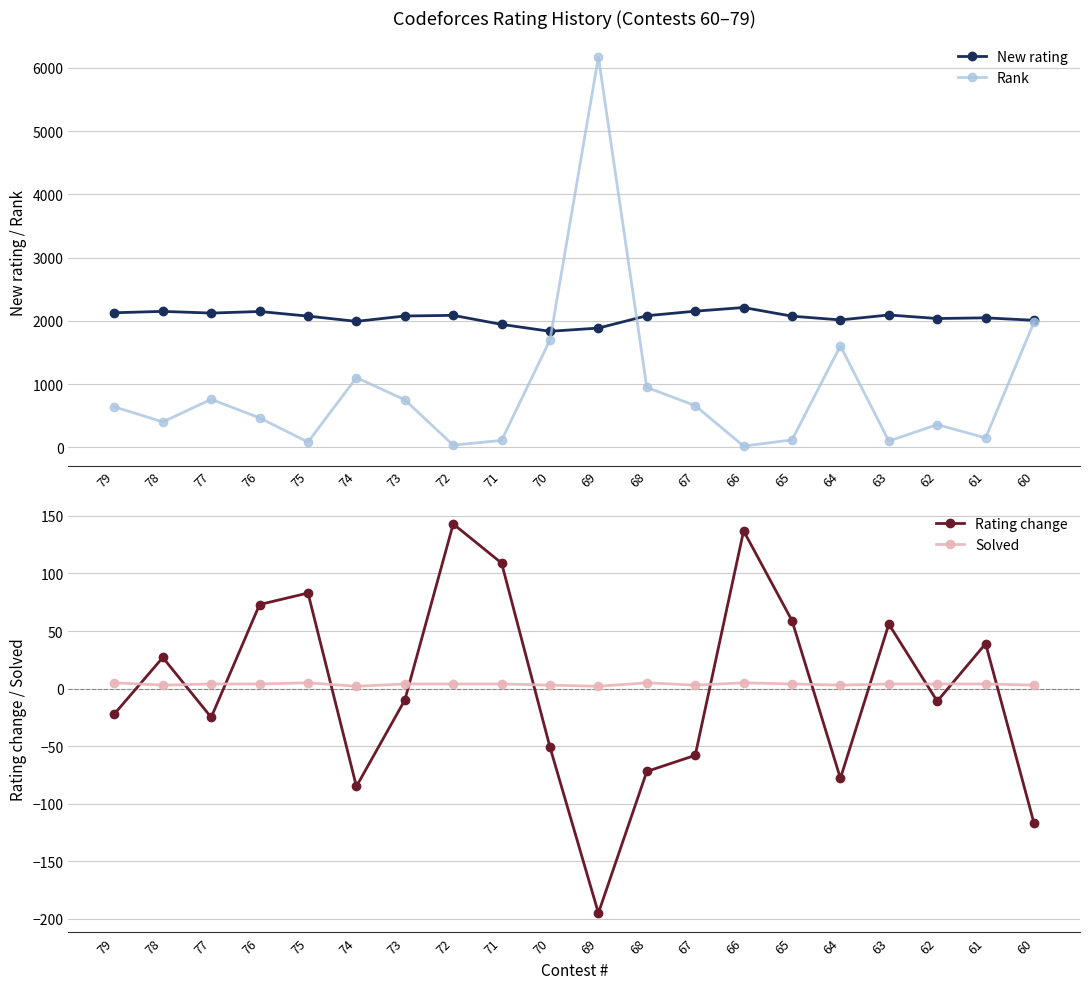

Rank the categories by Rating change value from lowest to highest.

69, 60, 74, 64, 68, 67, 70, 77, 79, 62, 73, 78, 61, 63, 65, 76, 75, 71, 66, 72